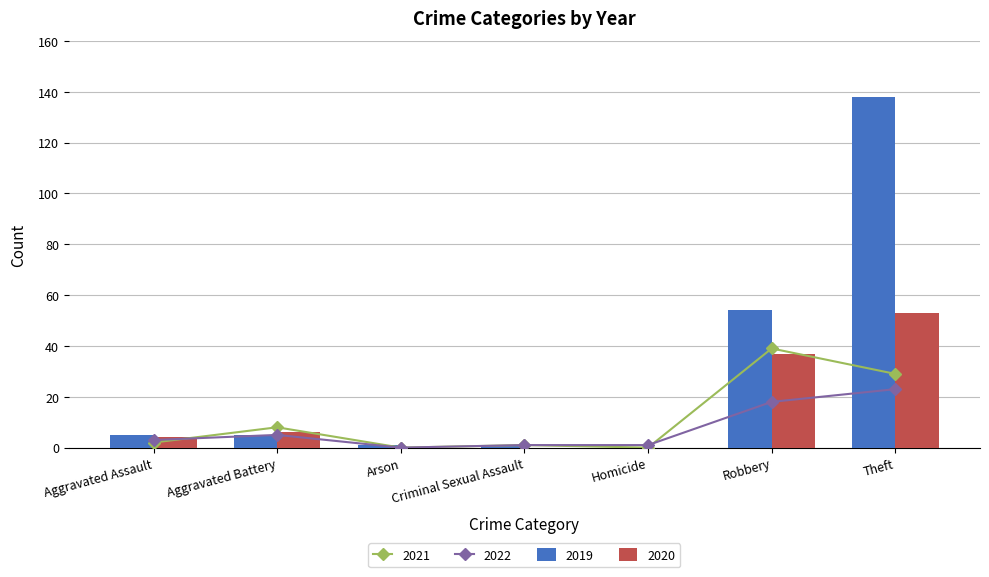

What is the sum of the 2020 values at Aggravated Assault and Homicide?

4